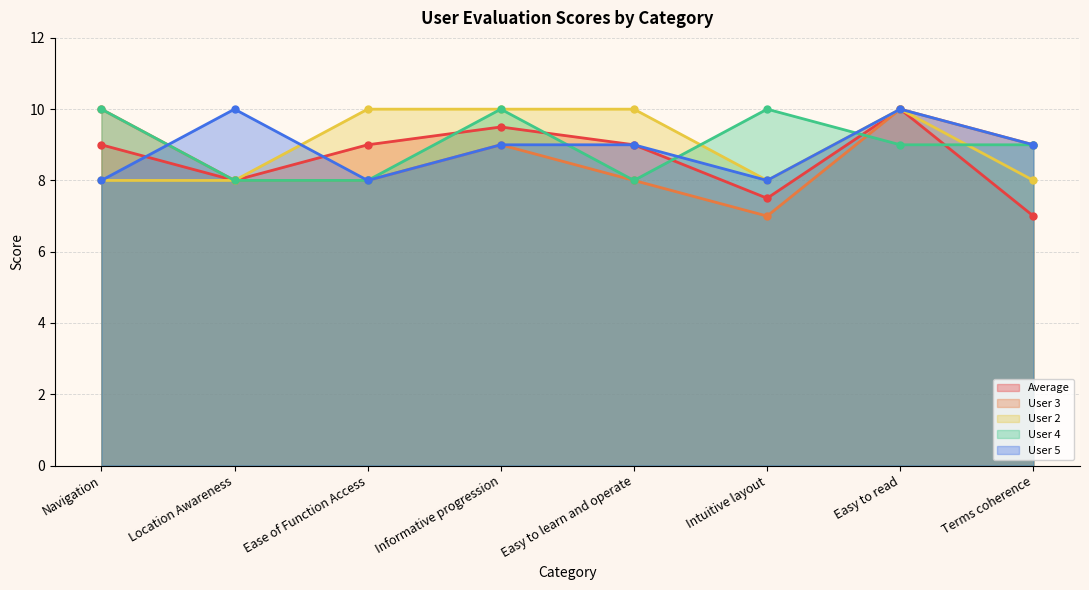

Where do User 3 and User 5 first cross each other?

Navigation and Location Awareness